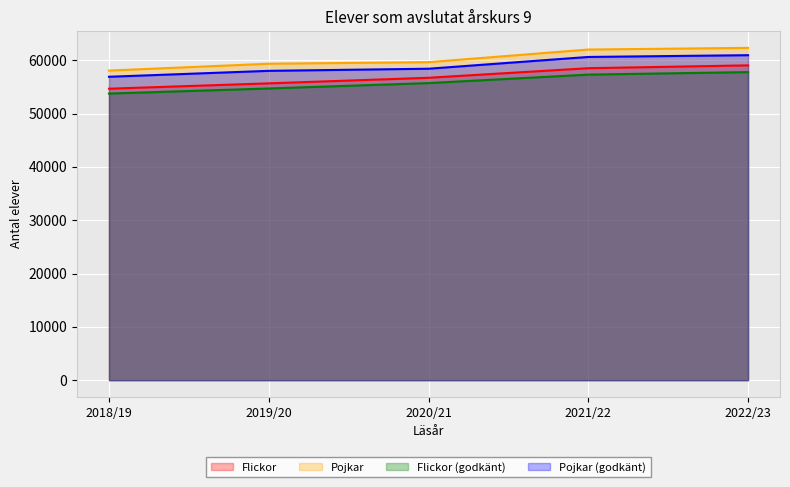

What is the spread (max minus min) of values at 2018/19?

4307